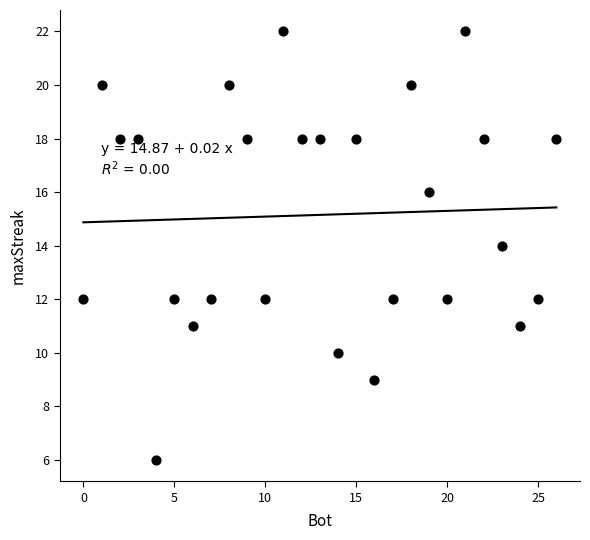

What is the range of X values (max minus min)?

26